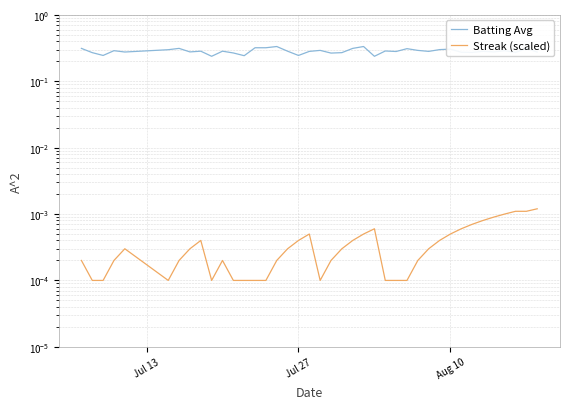

How many lines are shown in the chart?

2